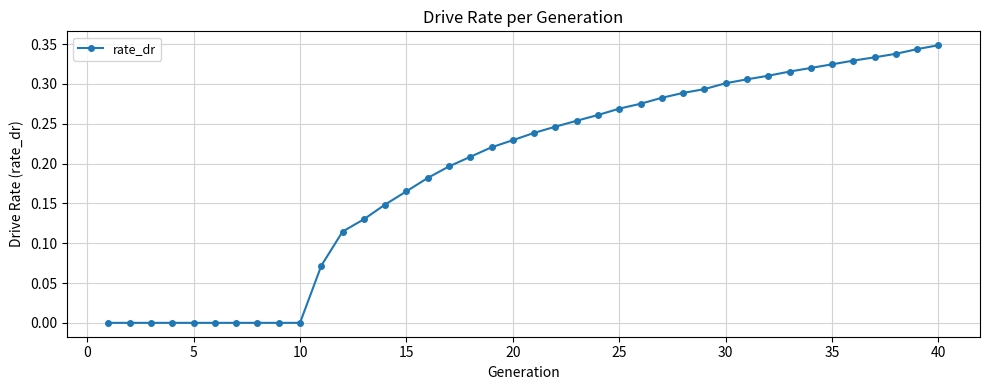

How many lines are shown in the chart?

1